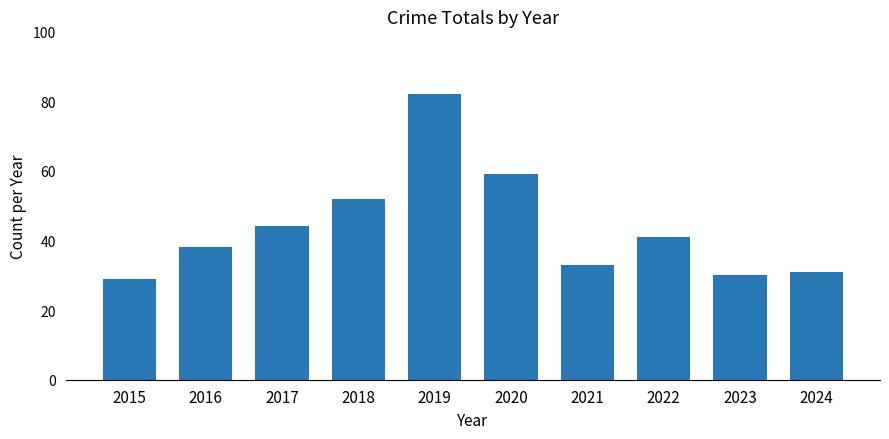

What is the difference between the maximum and minimum values?

53